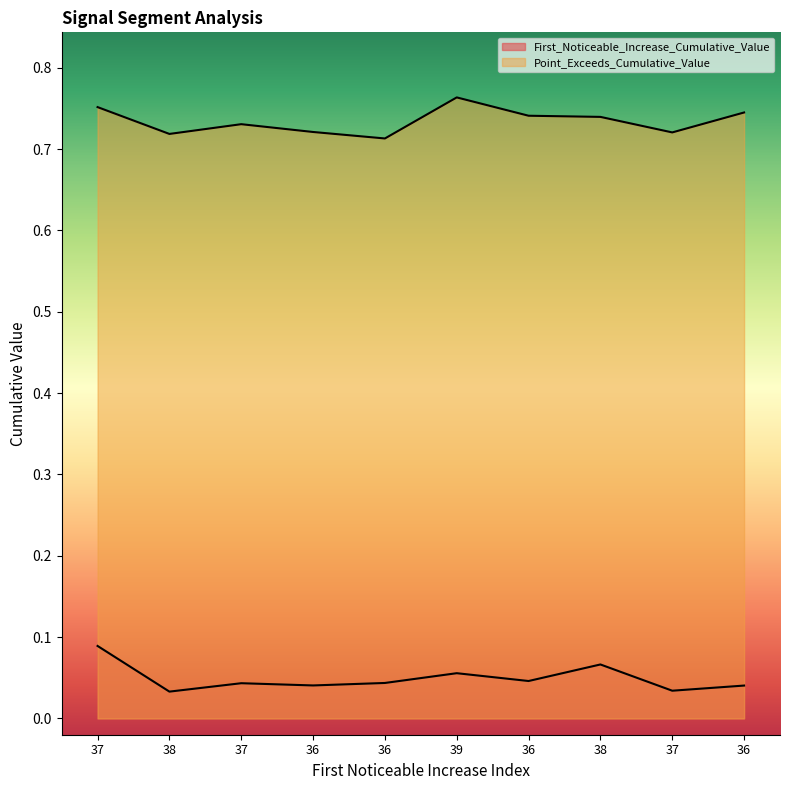

Read the Point_Exceeds_Cumulative_Value value at 36.

0.7